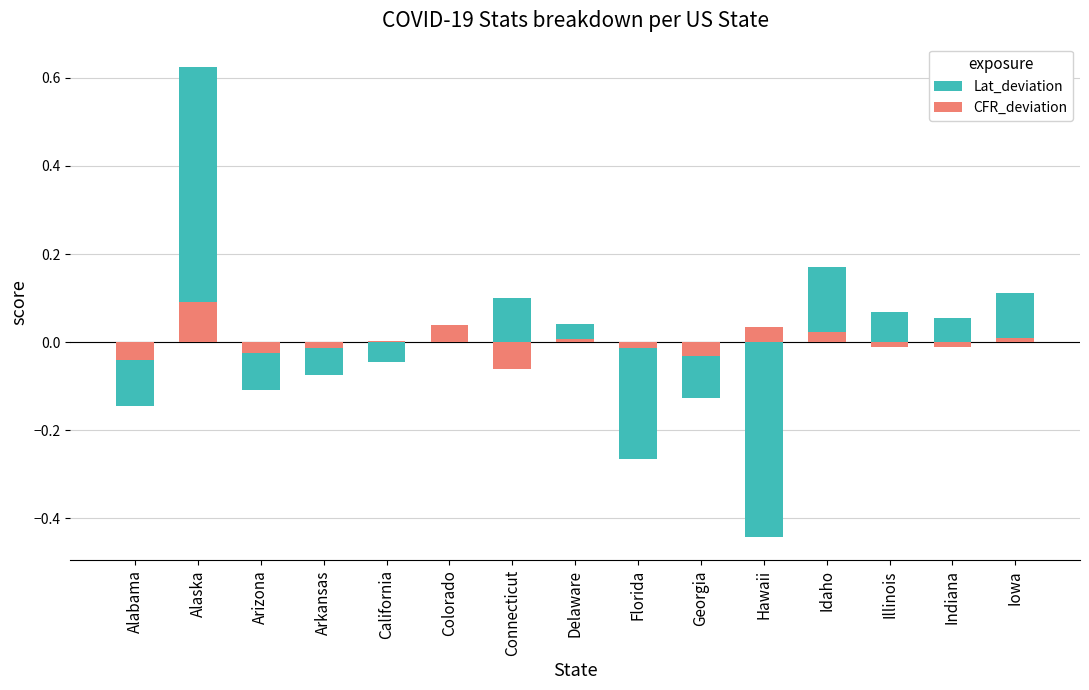

The Lat_deviation series shows 0.1 at Illinois. True or false?

True